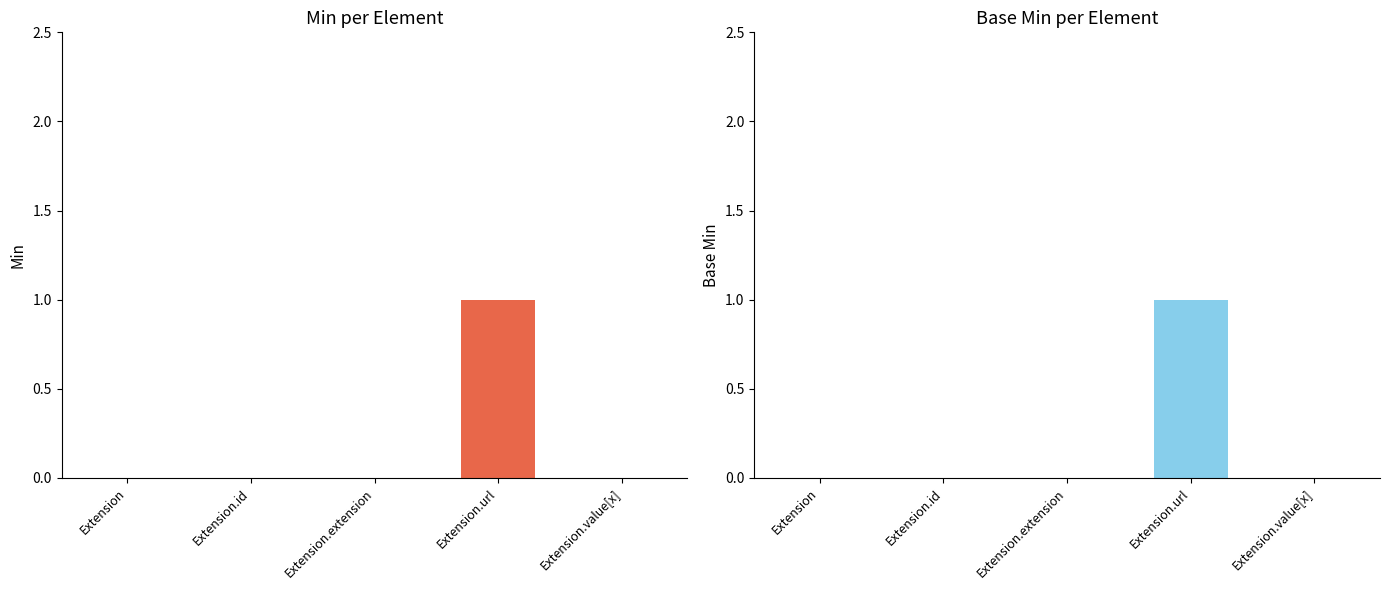

What is the label of the 1st bar from the left?

Extension